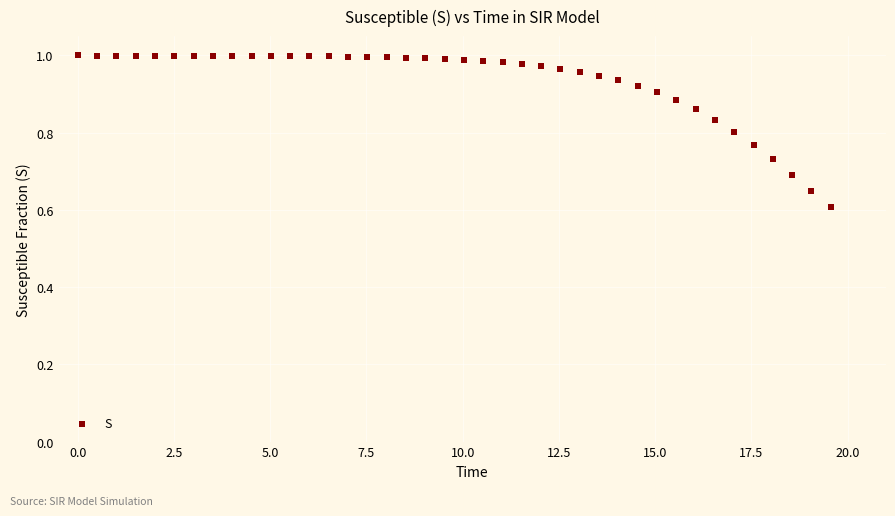

What is the range of X values (max minus min)?

19.6